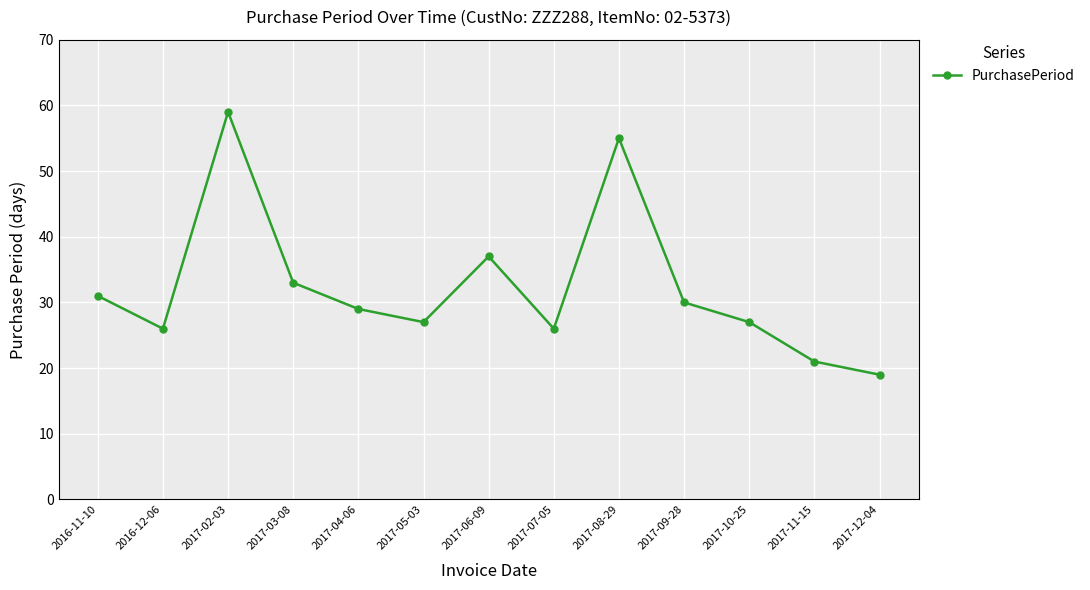

What is the sum of the values at 2017-04-06 and 2017-03-08?

62